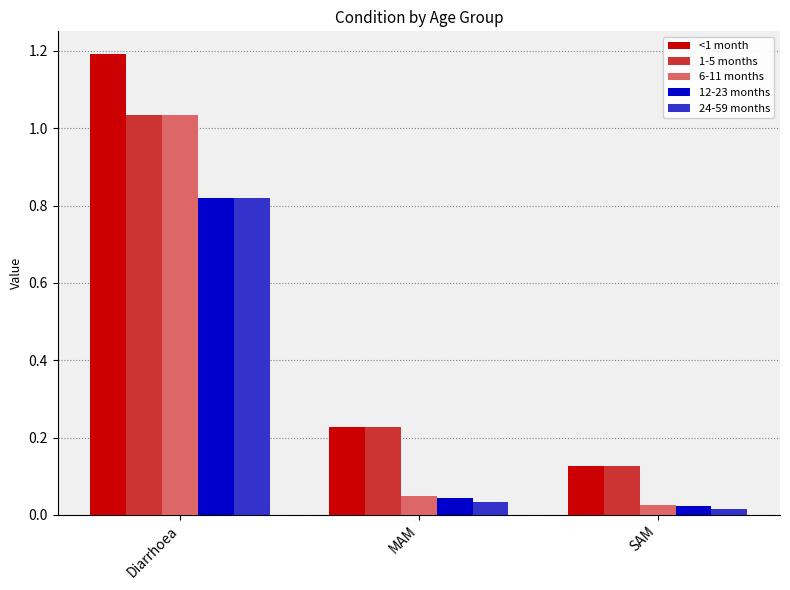

What is the label of the 2nd bar from the right?

MAM